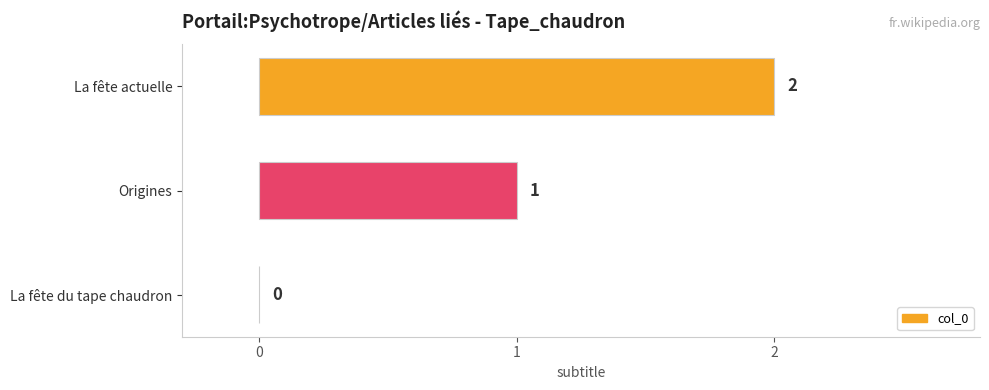

At which label is the value closest to 1?

Origines